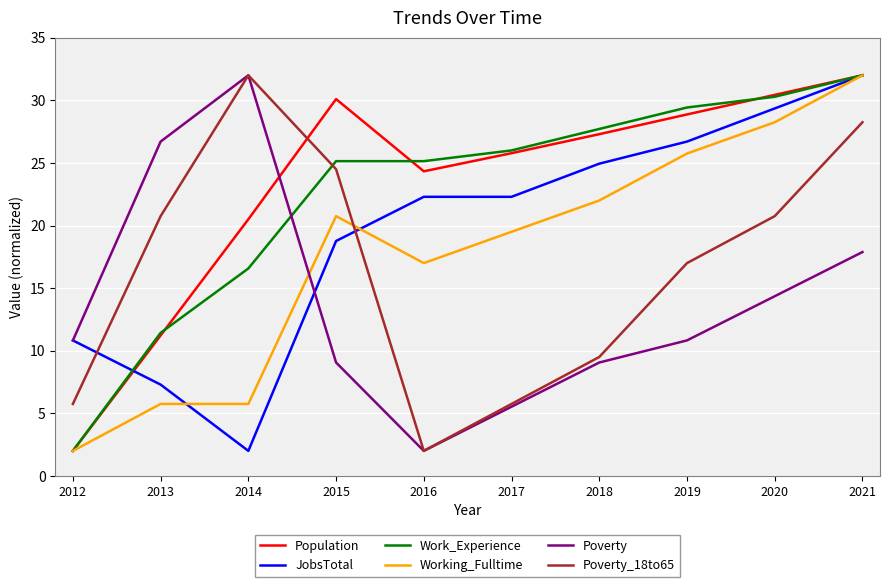

In Poverty_18to65, how many points are lower than both neighbors (excluding endpoints)?

1